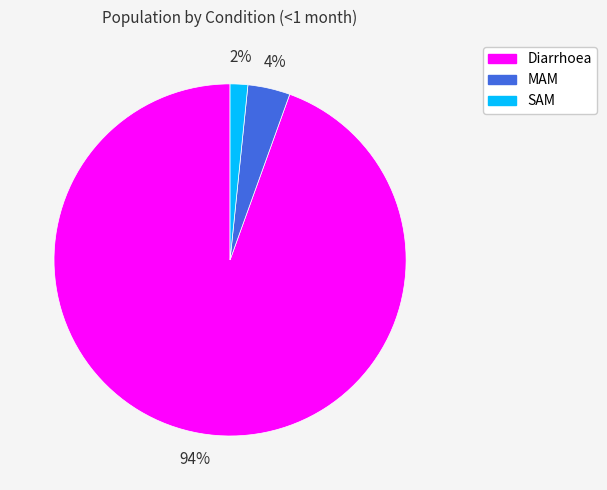

Which slice is the largest?

Diarrhoea